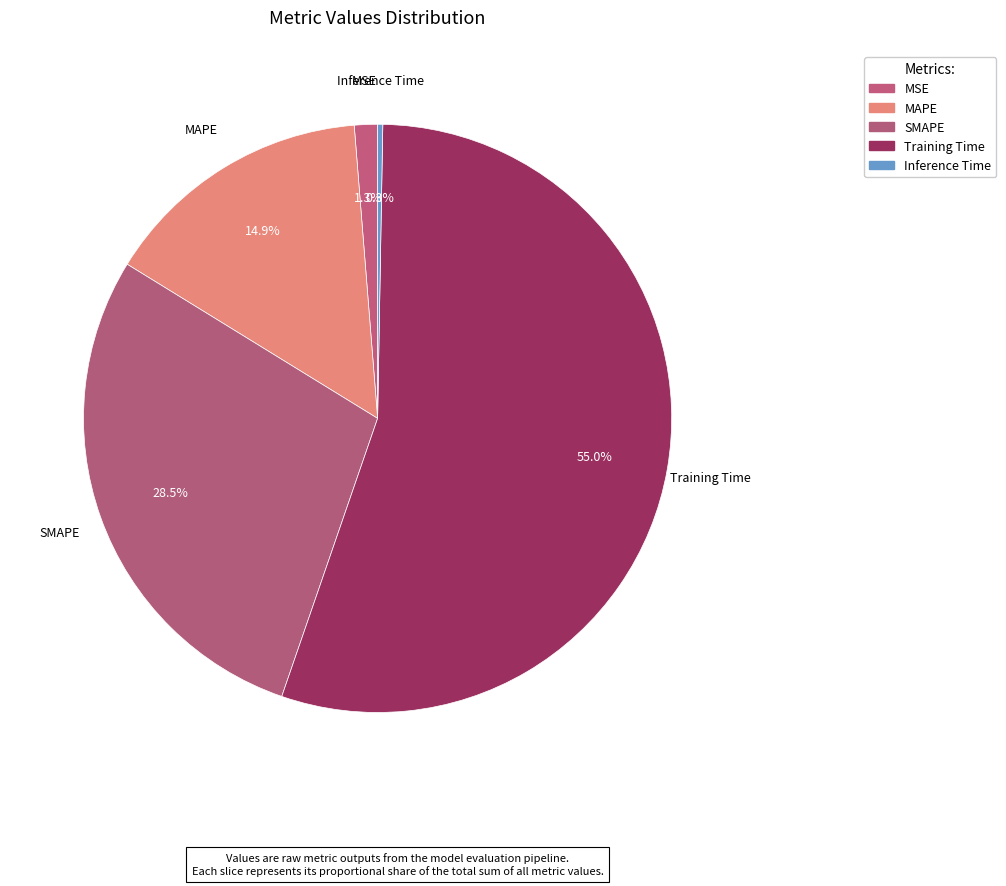

How many segments does this pie chart have?

5